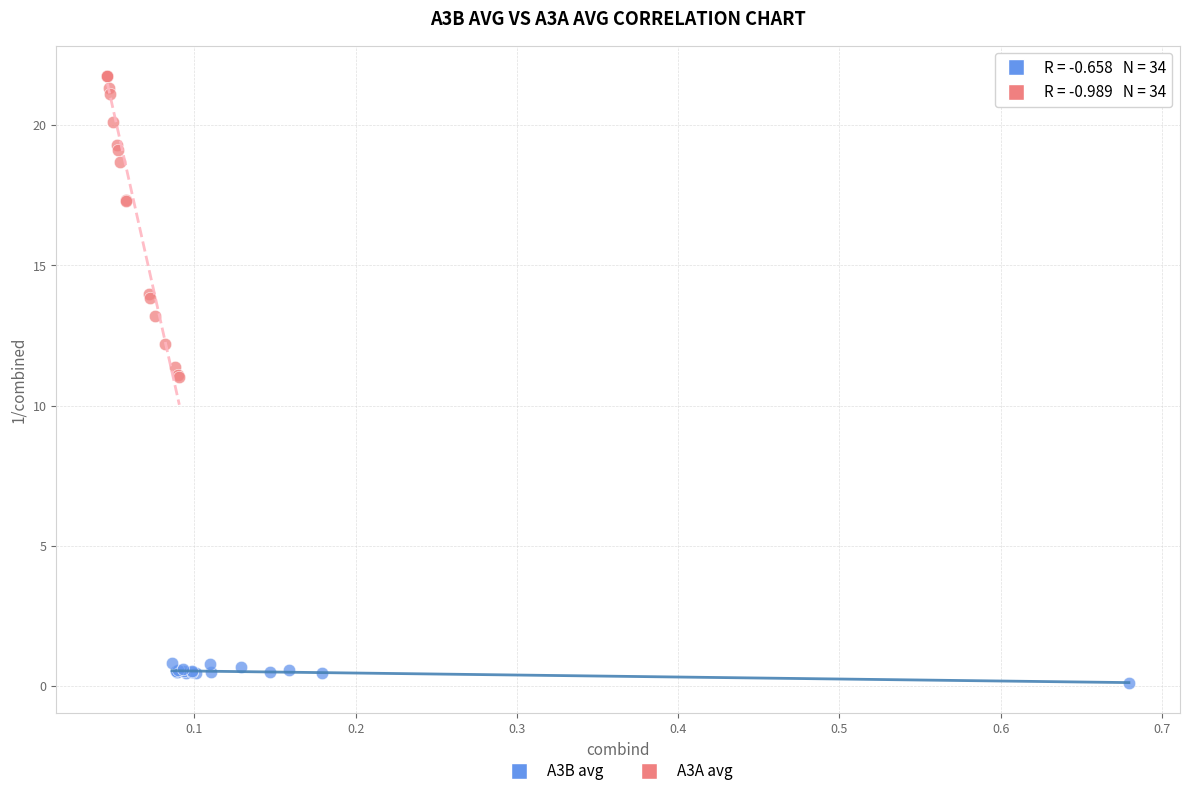

Which series contains the highest Y value?

A3A avg